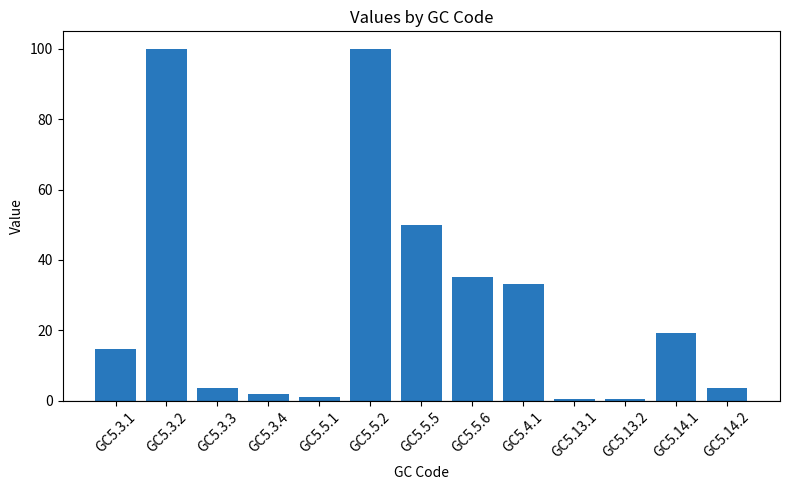

How many series are shown in this chart?

1